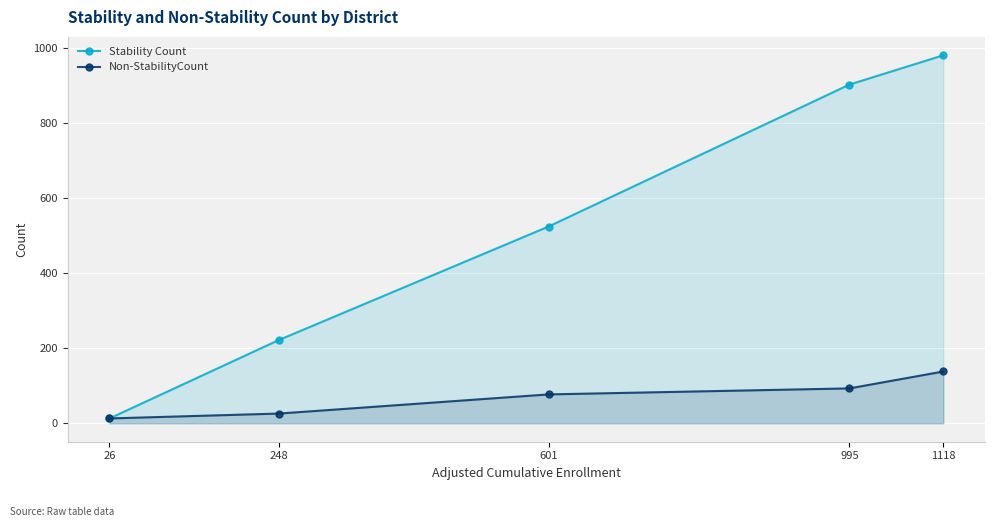

True or false: Stability Count and Non-StabilityCount cross at least once.

False